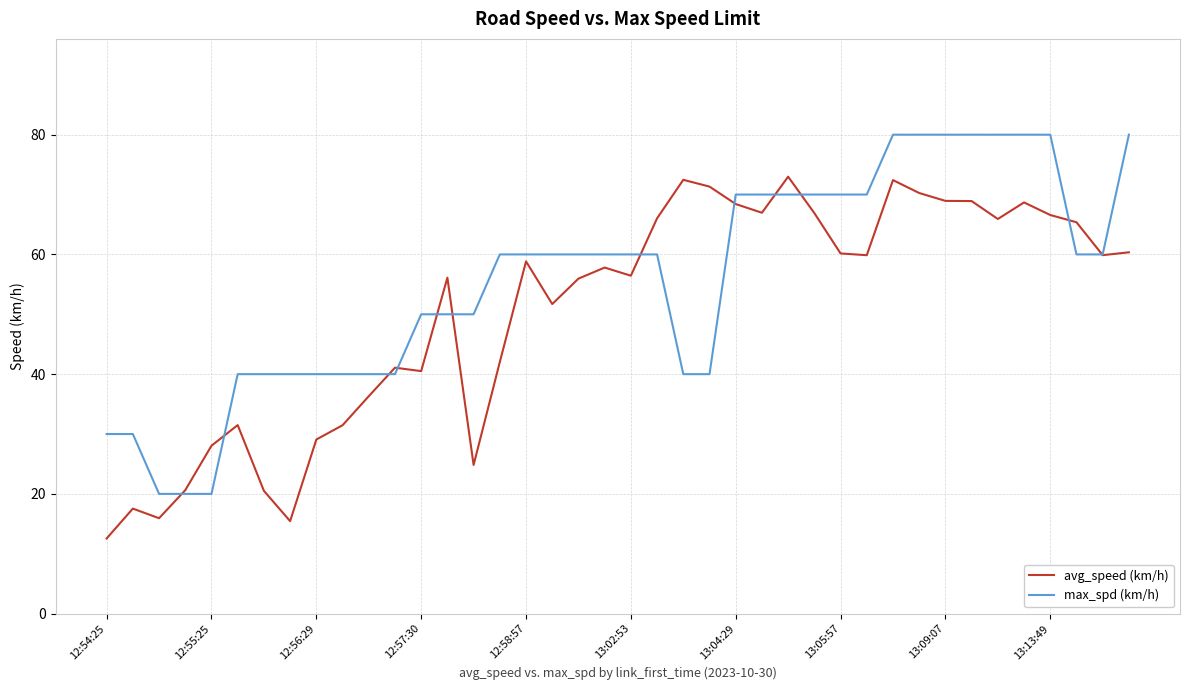

What is the minimum value for max_spd (km/h)?

20.0